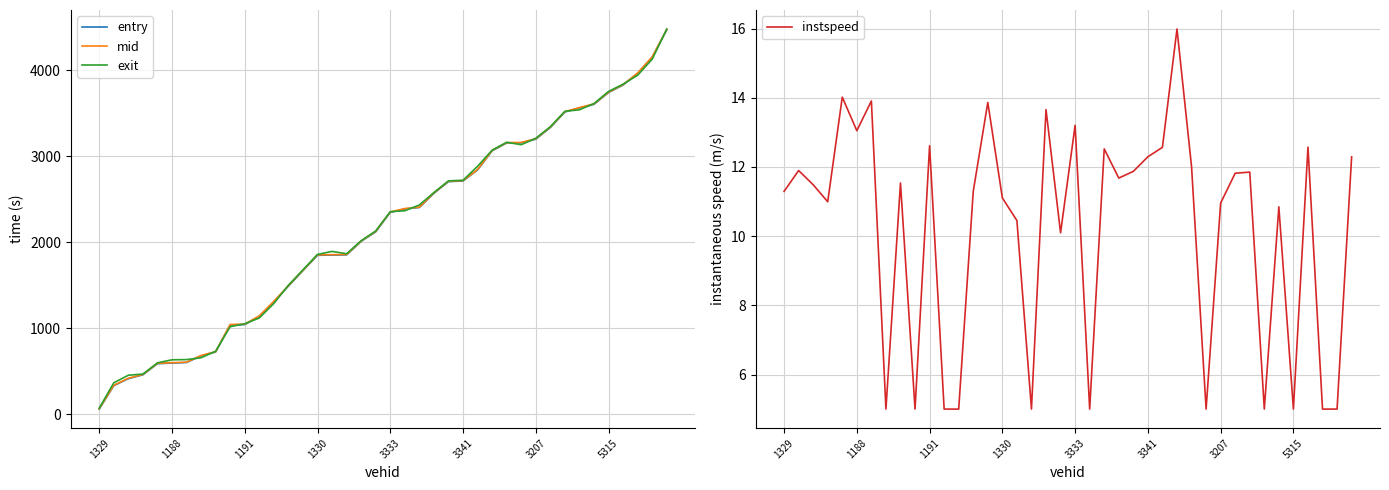

Is the value of mid at 16 greater than the value of entry at 17?

Yes